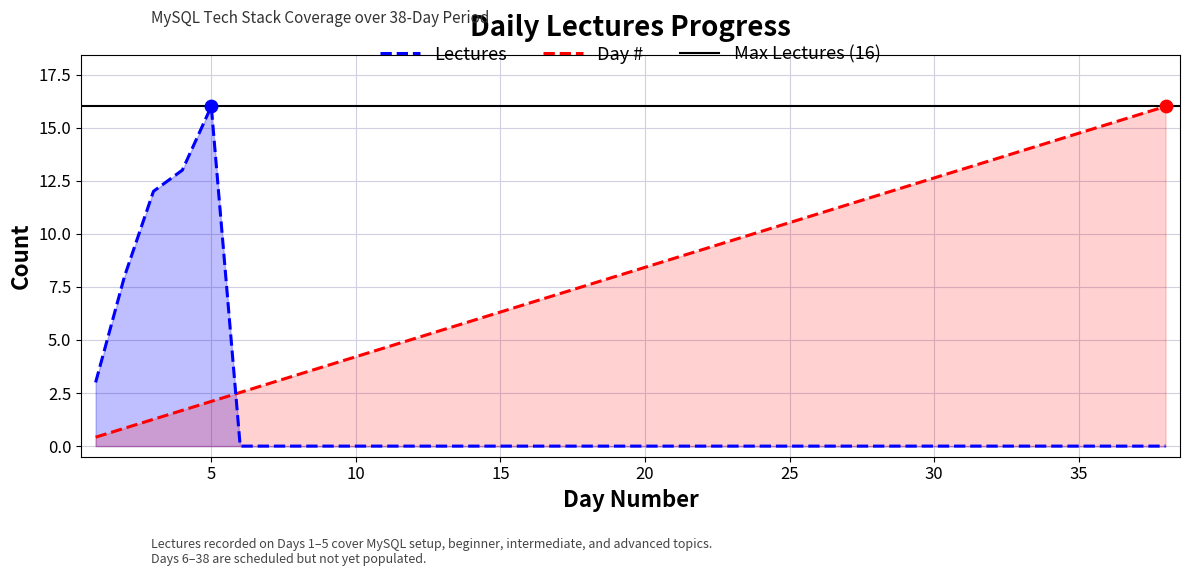

Which series contains the lowest Y value?

Lectures